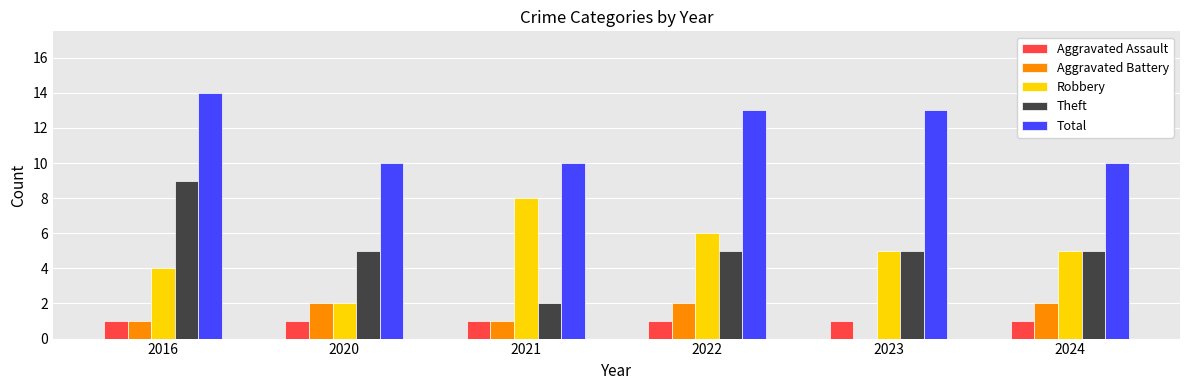

Which series has the largest total across all categories?

Total